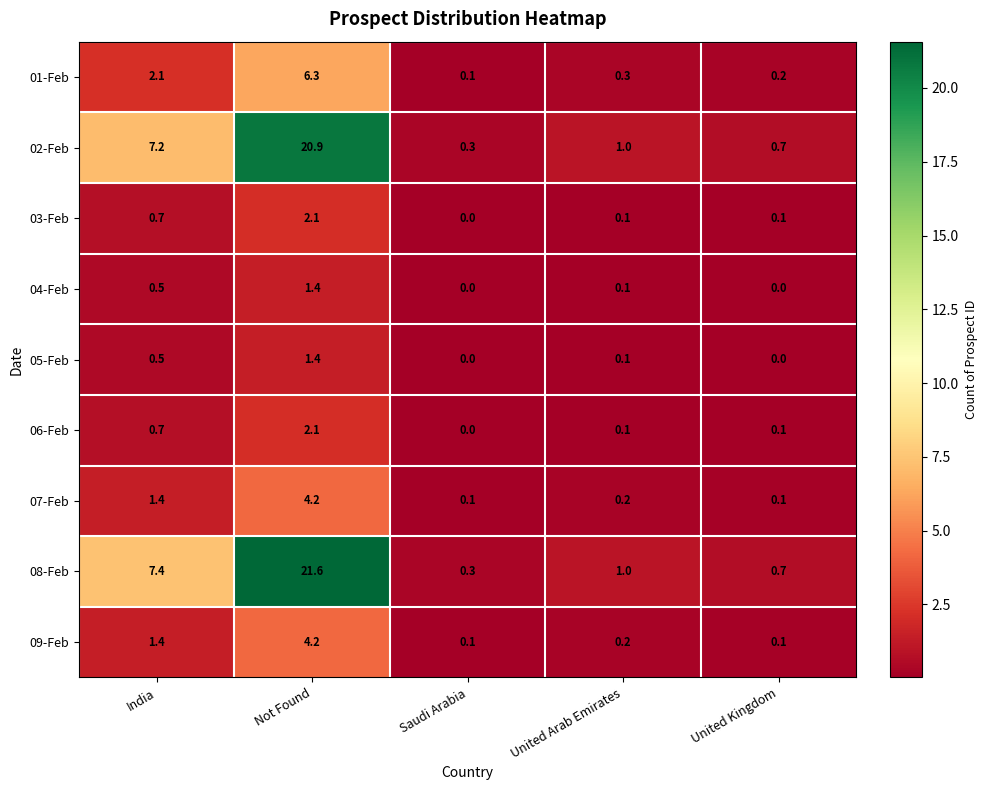

Which series has the largest total across all categories?

08-Feb